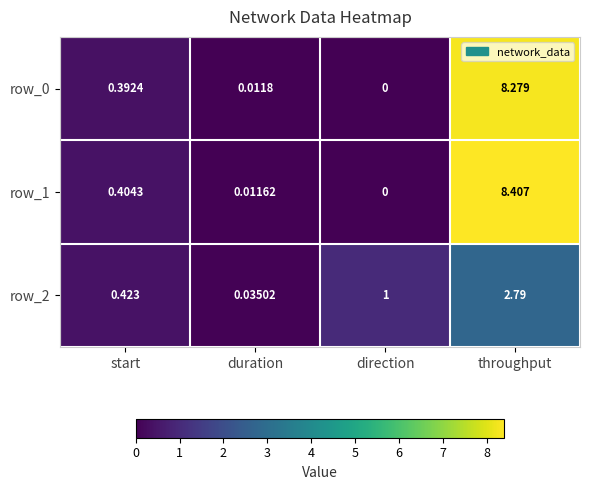

What is the maximum value shown in the chart?

8.4